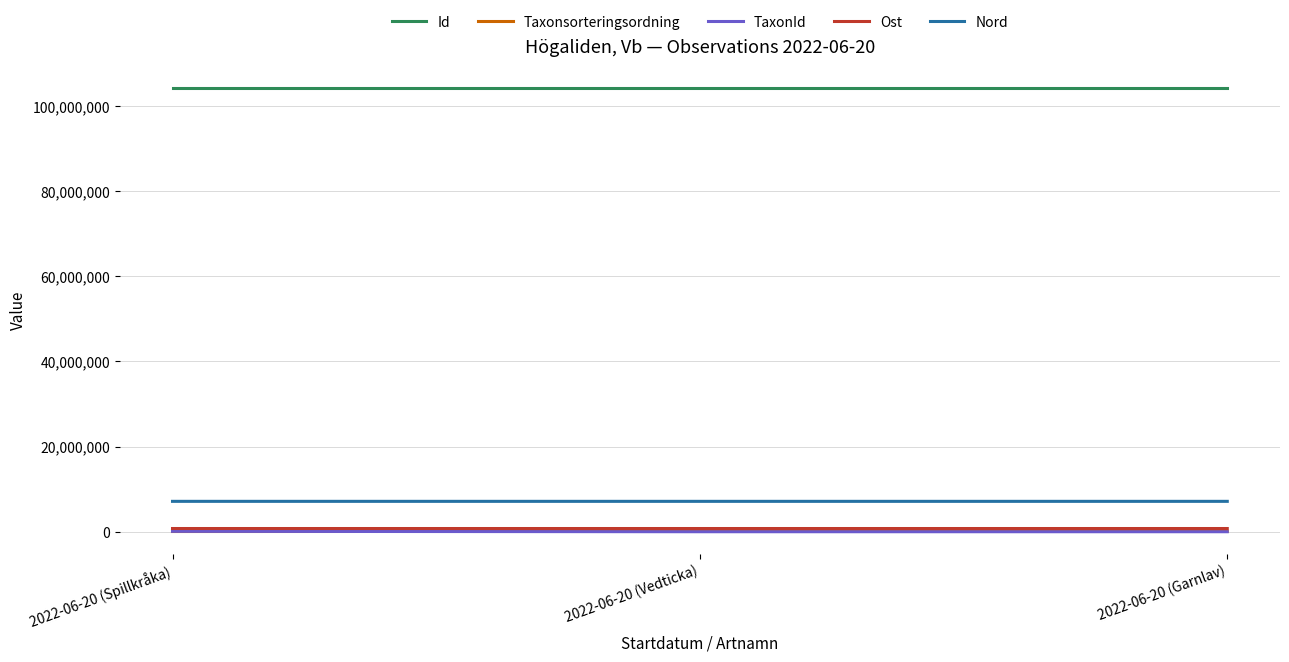

What is the spread (max minus min) of values at 2022-06-20 (Spillkråka)?

104099828.0